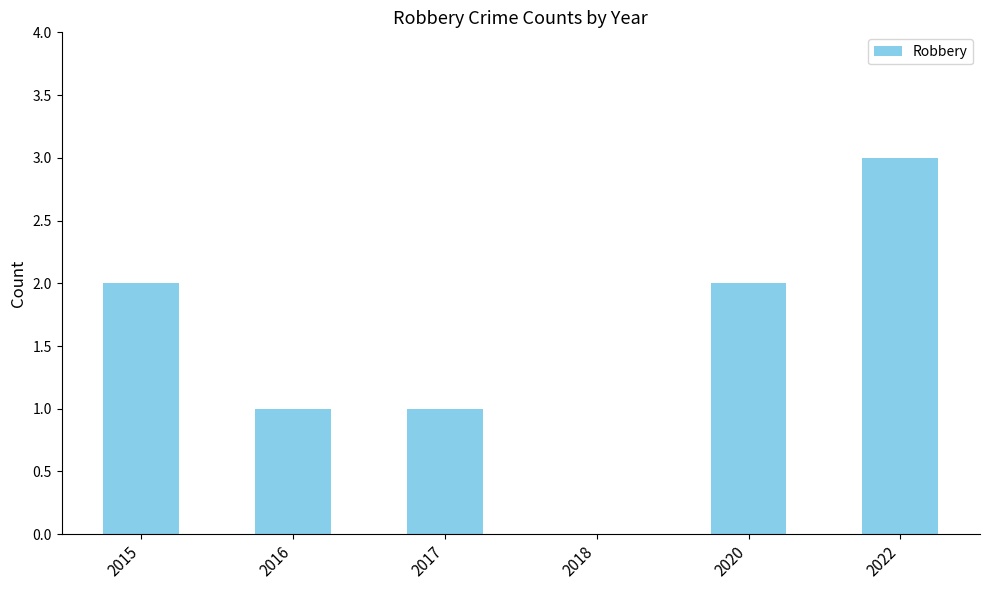

Which has a higher value, 2018 or 2020?

2020